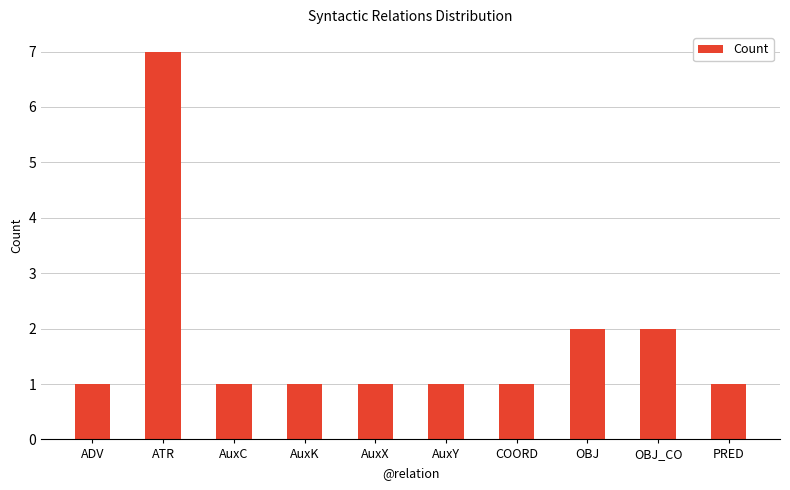

What is the change in value from AuxK to OBJ_CO?

+1